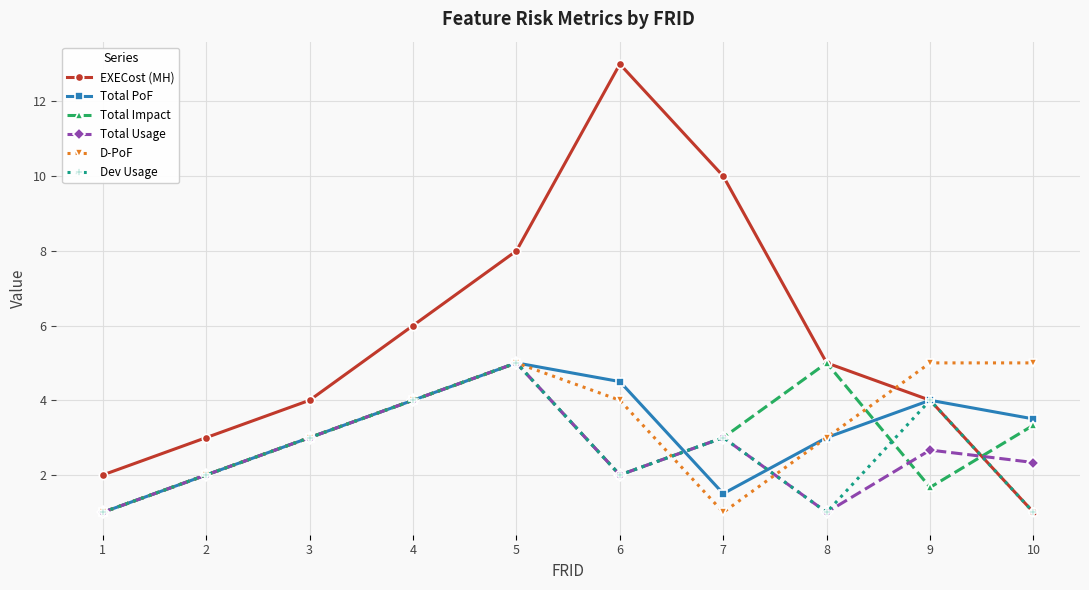

Is the value of D-PoF at 2 greater than the value of EXECost (MH) at 9?

No